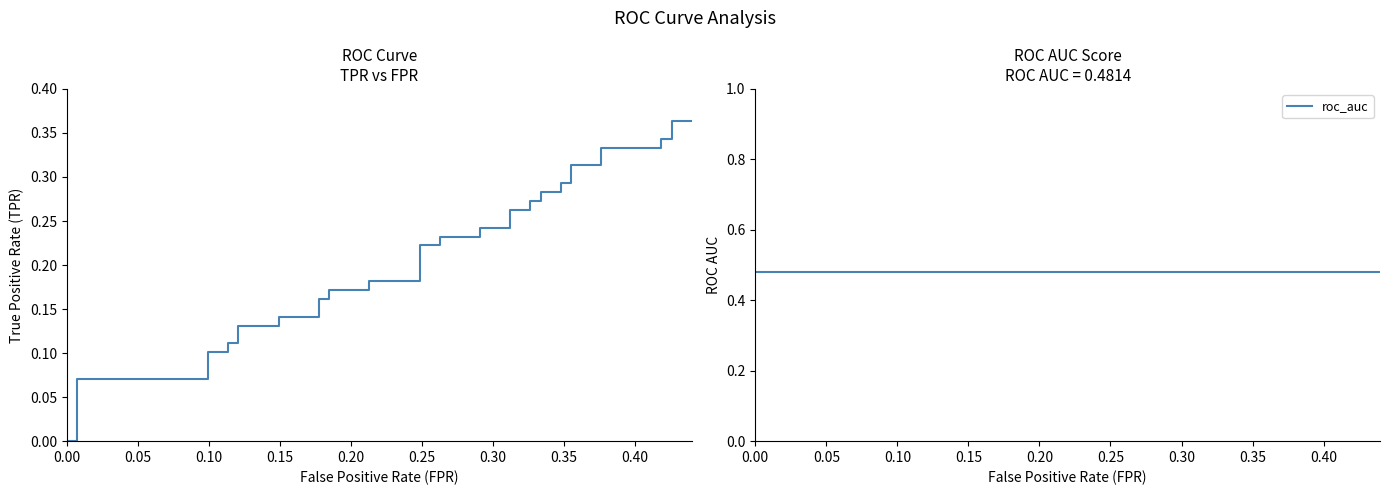

Is it true that tpr equals 0.3 at 21?

False